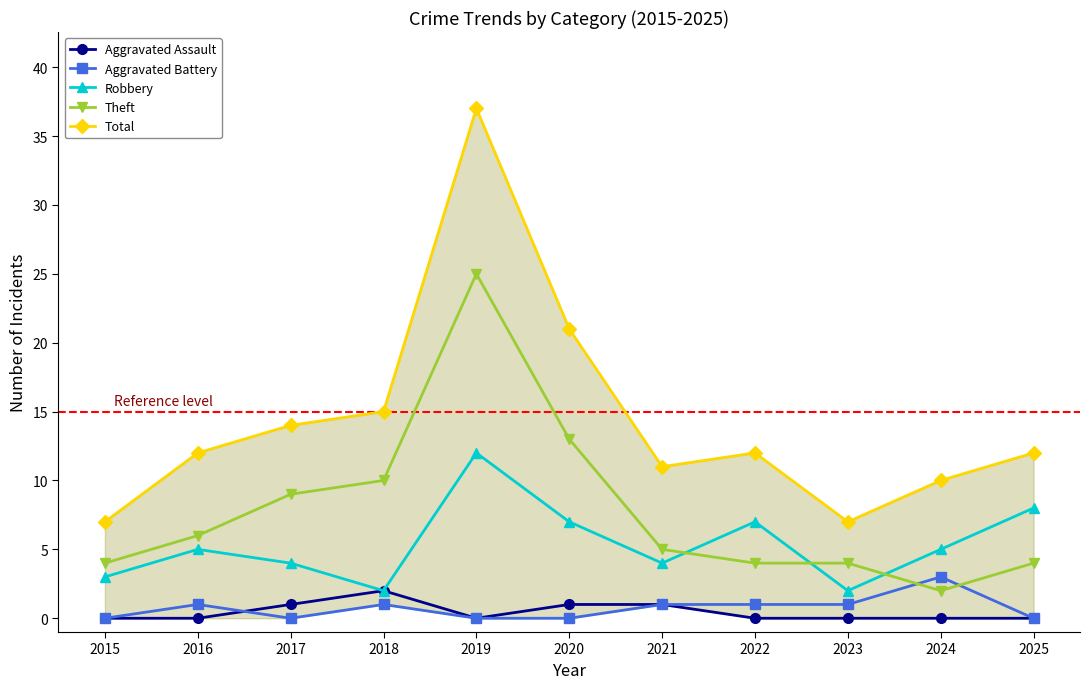

True or false: Aggravated Battery and Total intersect in this chart.

False